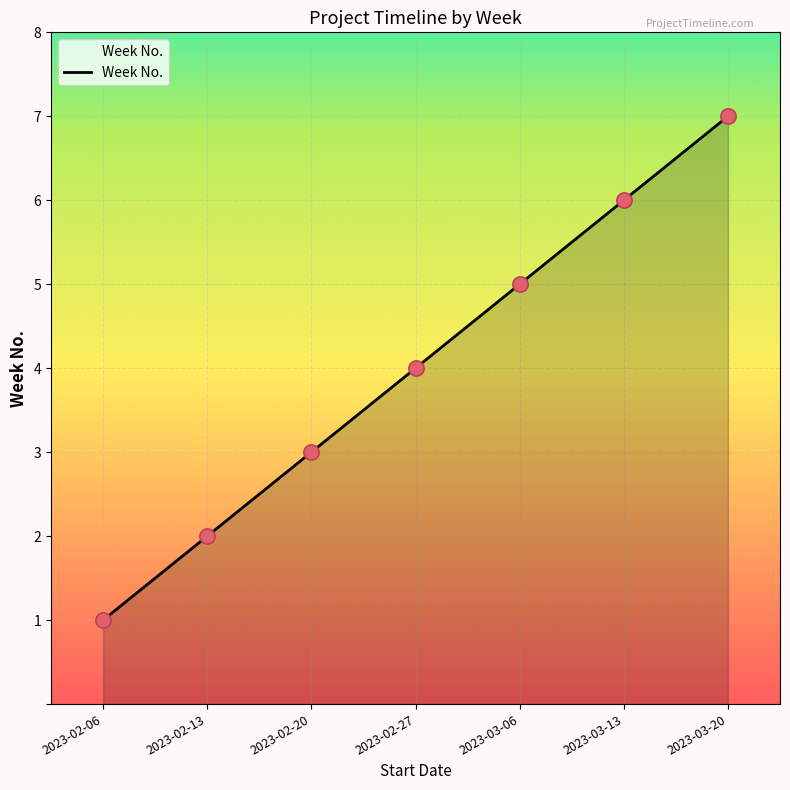

What is the change in value from 2023-02-13 to 2023-03-06?

+3